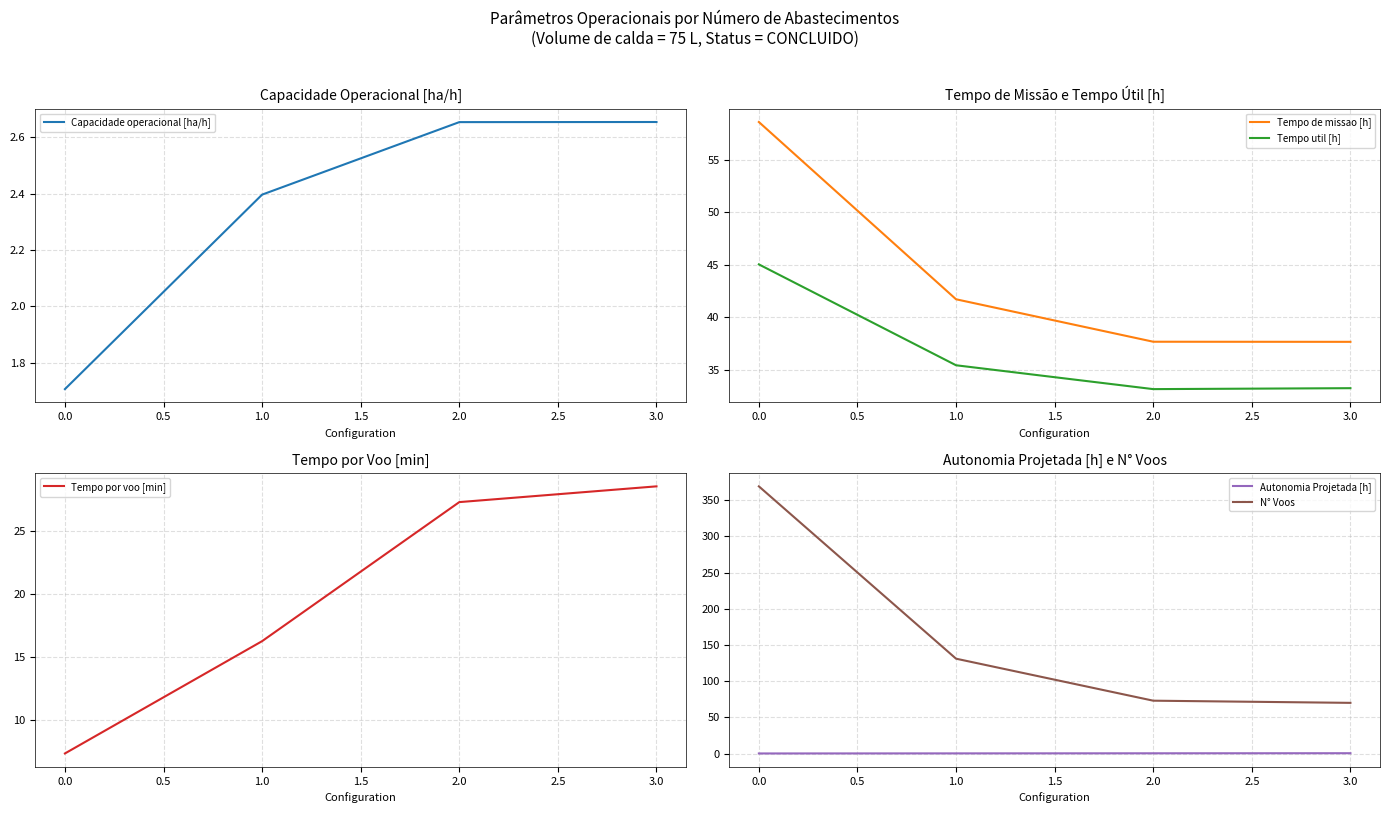

Which series has the largest range (max minus min)?

N° Voos